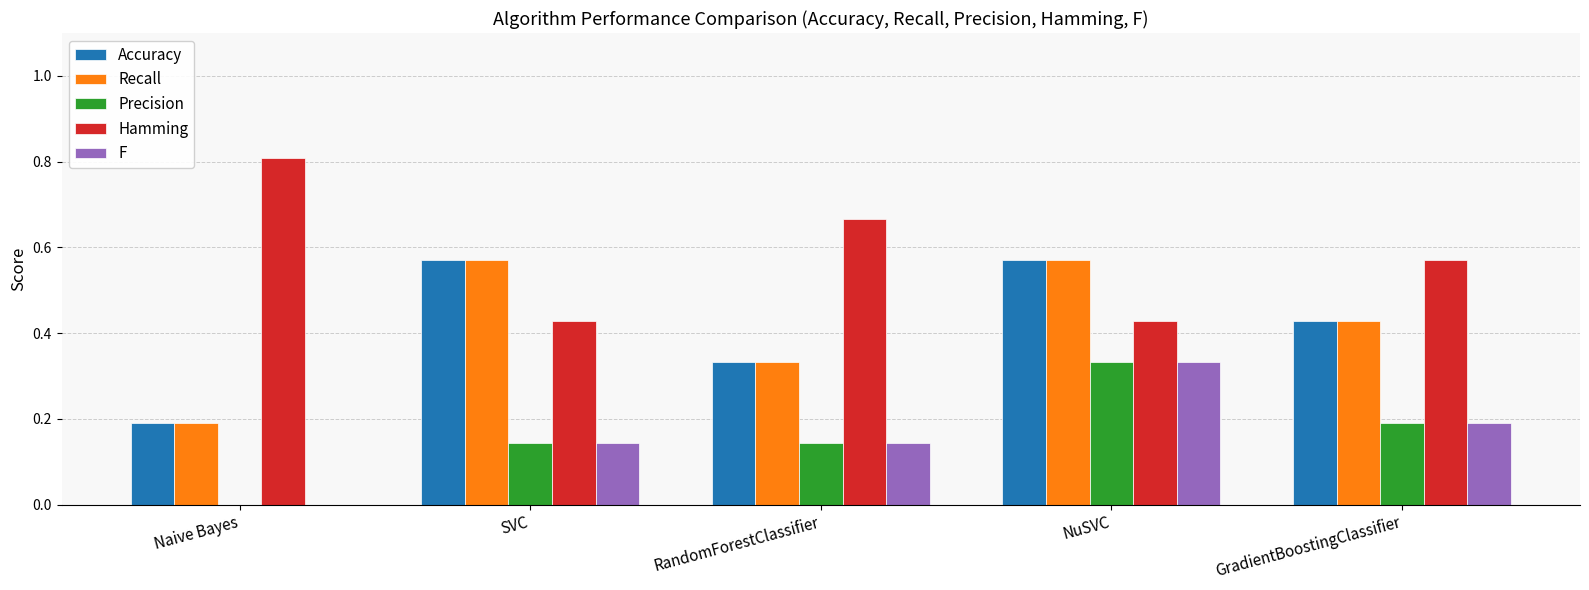

What is the greatest value displayed?

0.8